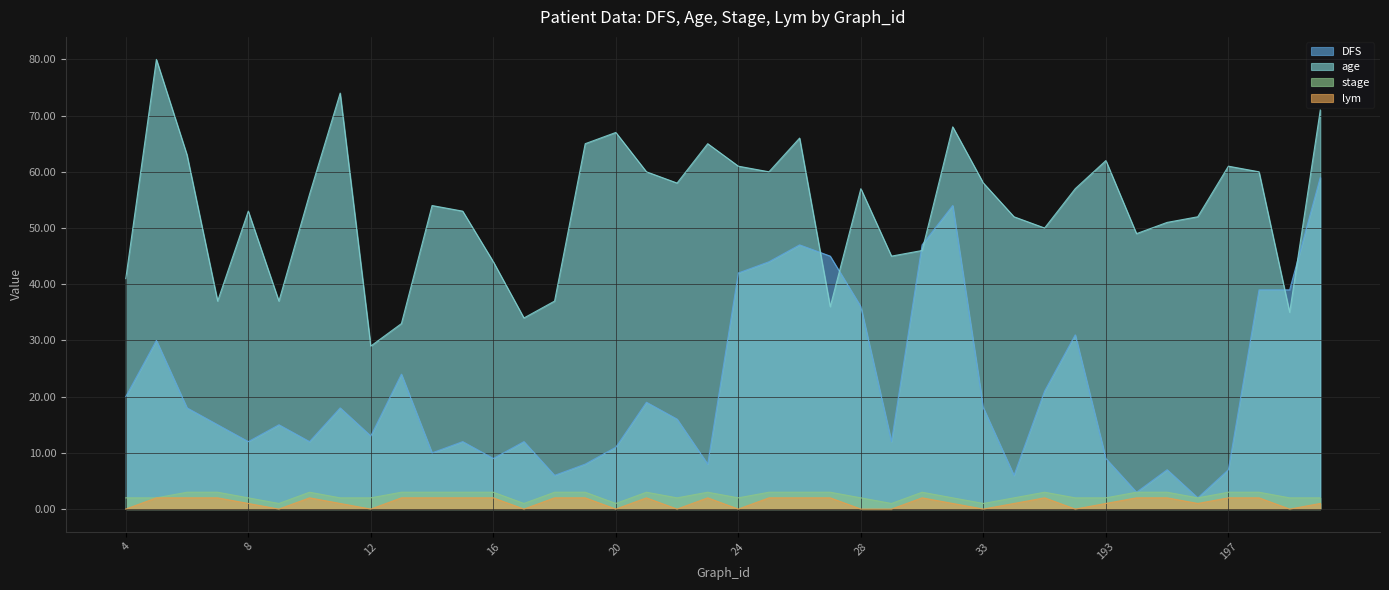

List the series in order of their peak value, lowest first.

lym, stage, DFS, age